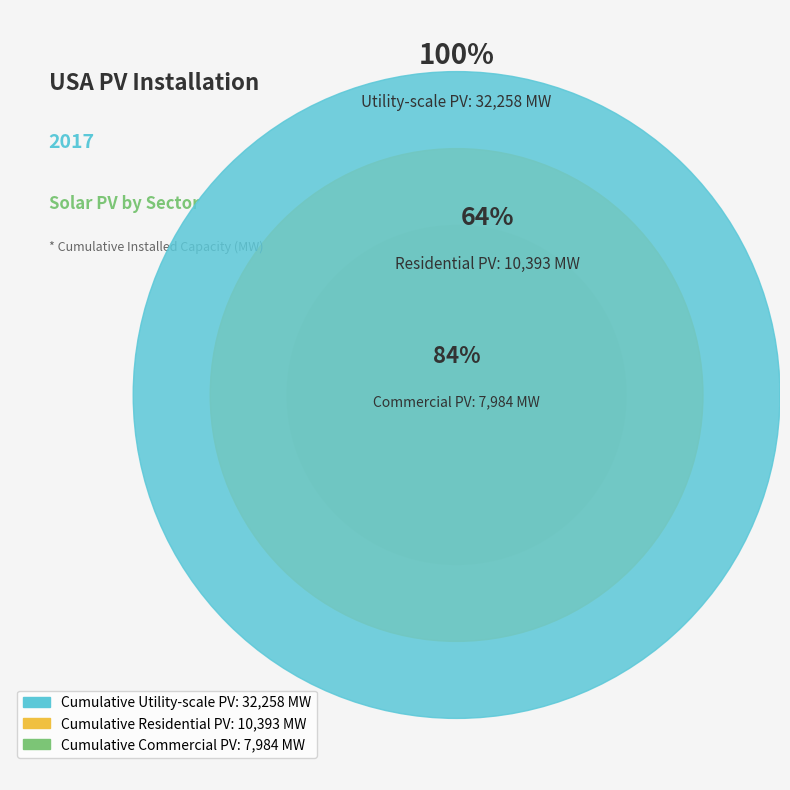

Do Cumulative Residential PV and Cumulative Utility-scale PV together represent more than half of the pie?

Yes